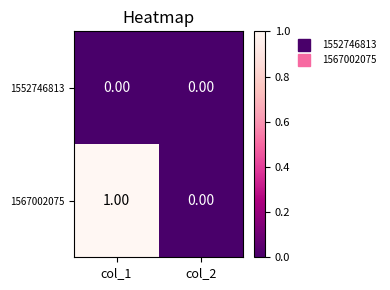

Count the number of data series in this chart.

2